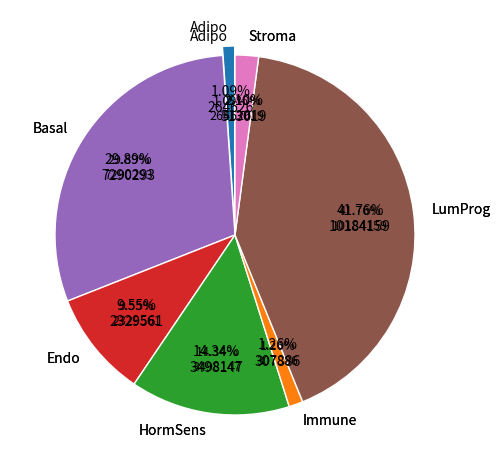

Rank the categories by value from highest to lowest.

LumProg, Basal, HormSens, Endo, Stroma, Immune, Adipo